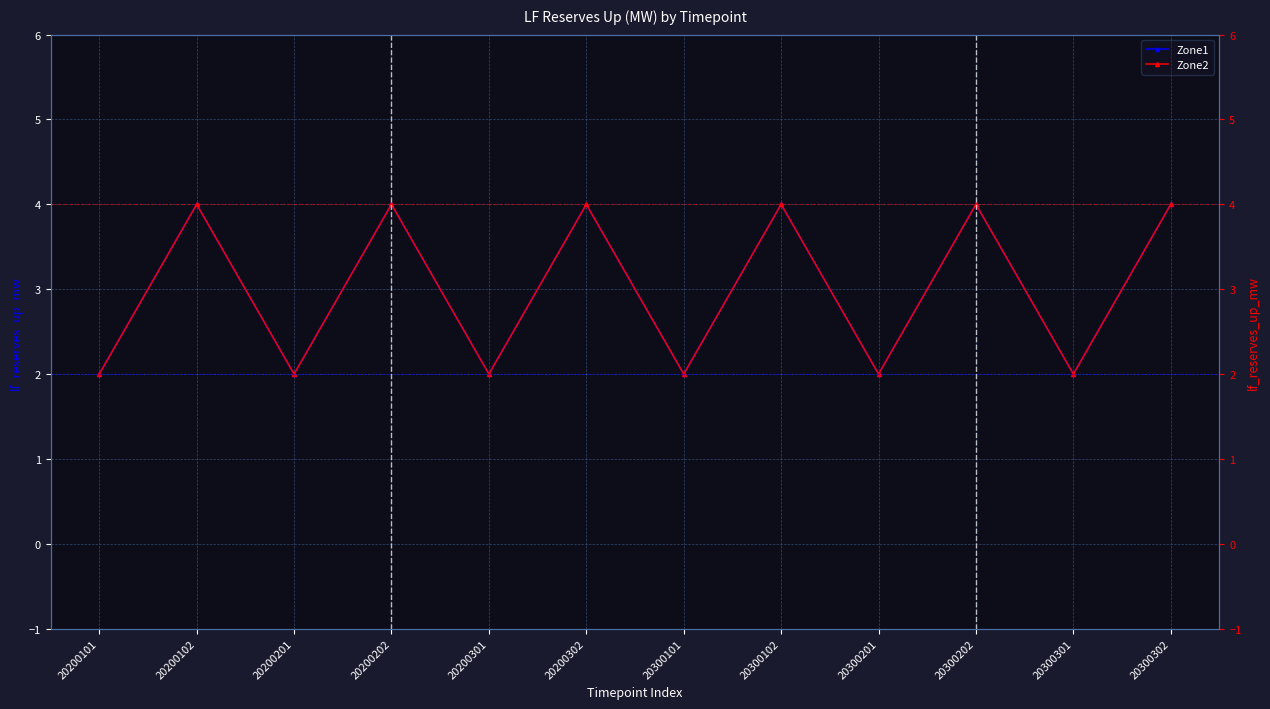

Where is the first local maximum for Zone1?

20200102